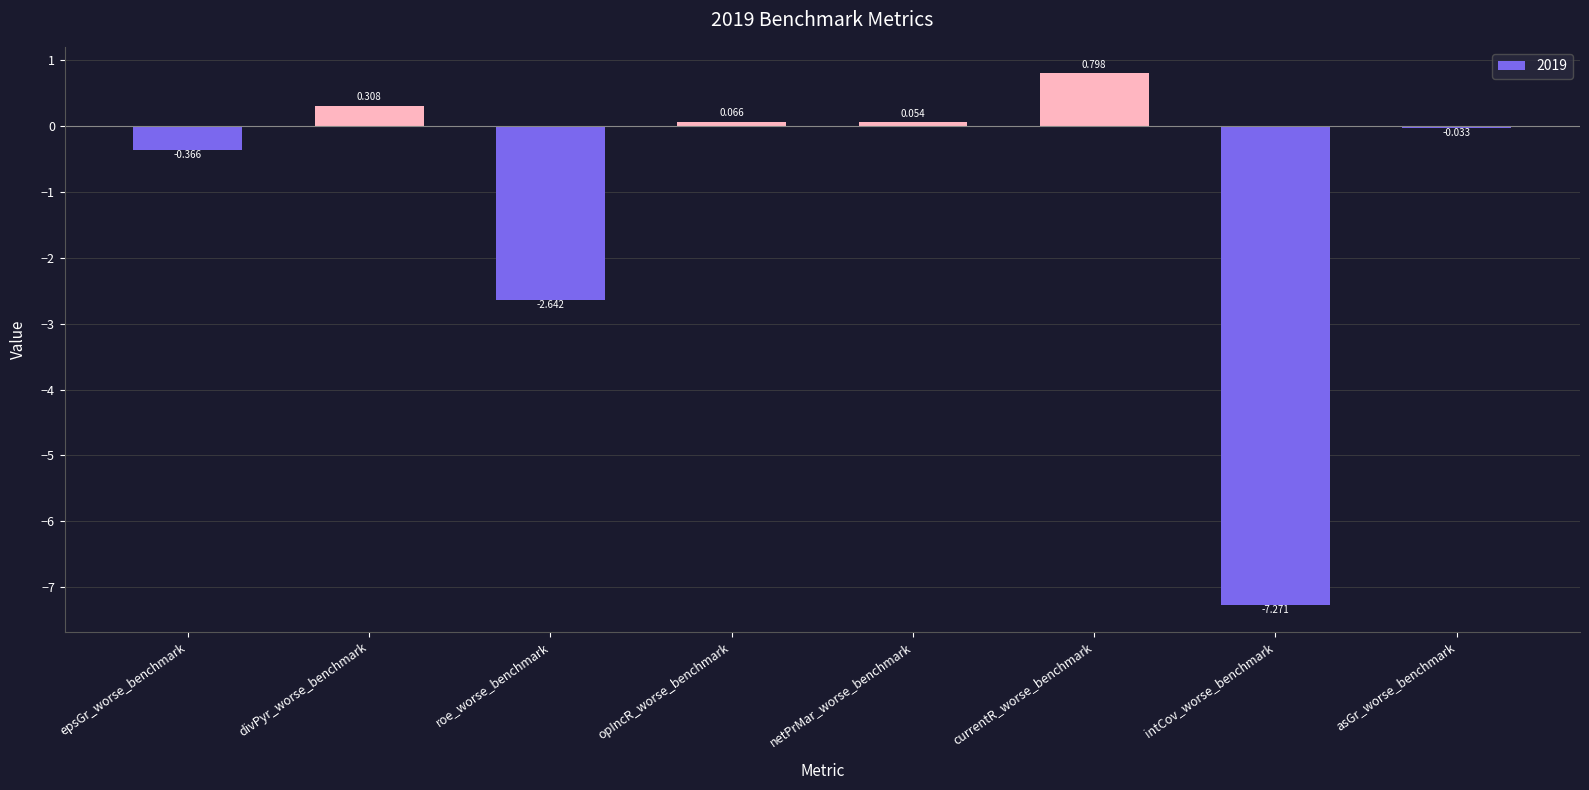

Which label corresponds to the largest value in the chart?

currentR_worse_benchmark